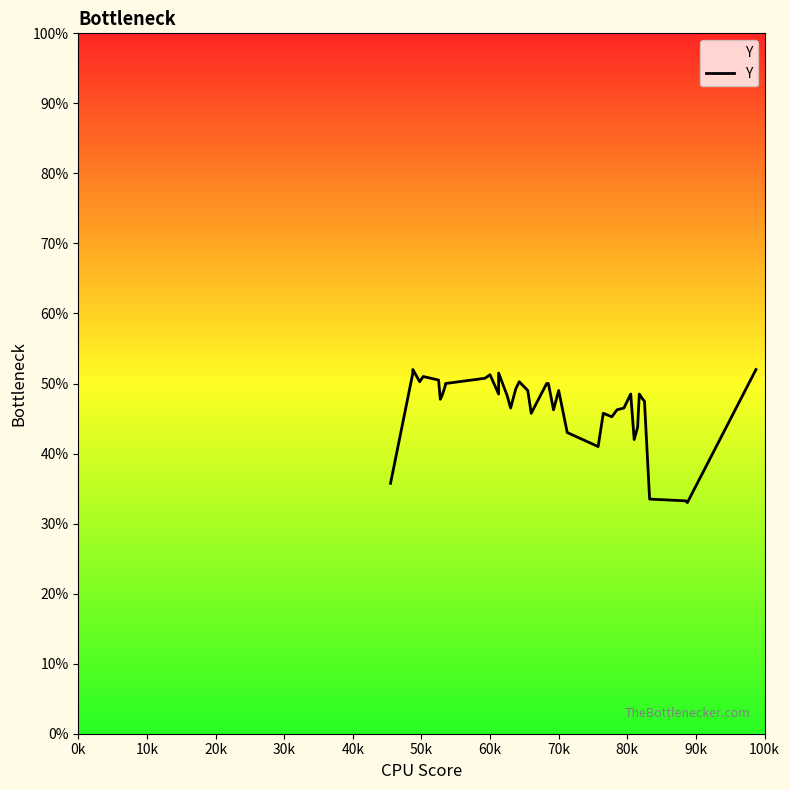

Reading right to left, transcribe all the data shown in this chart.

52.0	33.0	33.2	33.5	47.5	47.8	48.5	43.8	42.0	48.5	46.5	46.2	45.2	45.8	41.0	43.0	49.0	46.2	50.0	50.0	45.8	49.0	50.2	49.2	46.5	48.2	51.5	48.5	51.2	50.8	50.0	49.8	48.2	47.8	50.5	51.0	50.2	52.0	51.5	35.8